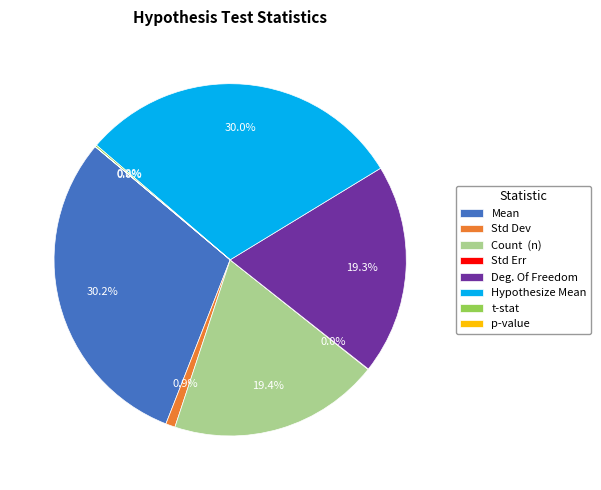

Do Std Dev and p-value together represent more than half of the pie?

No